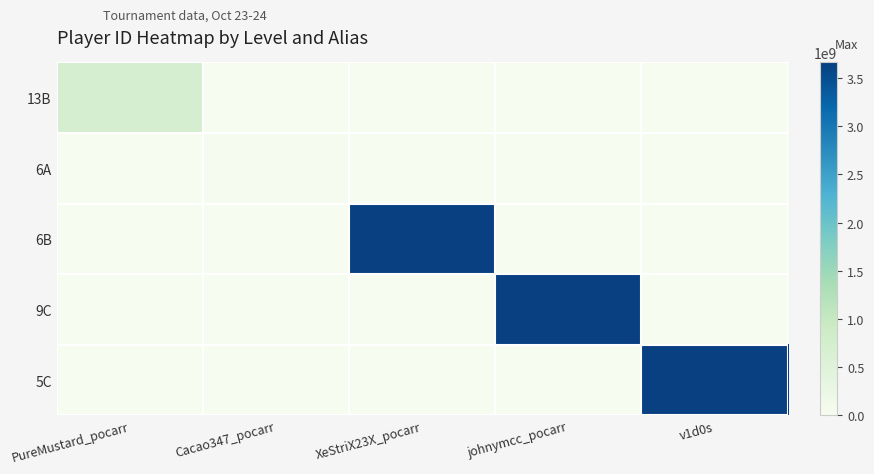

At which category is the sum across all series the highest?

johnymcc_pocarr